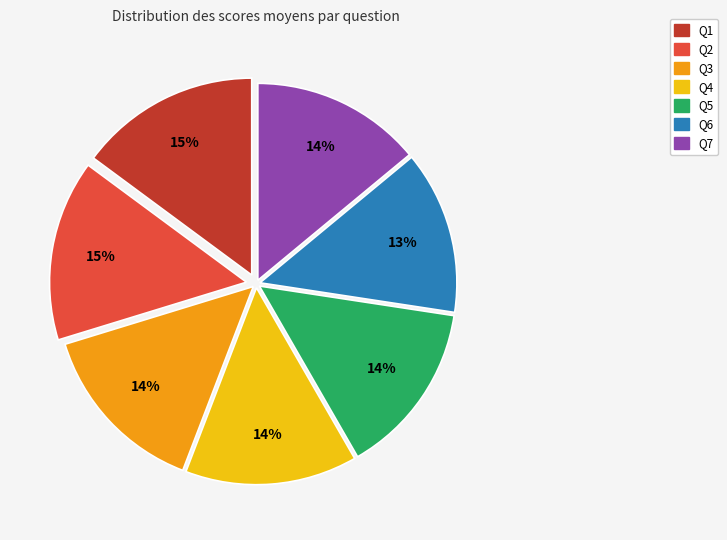

Which category has the smallest portion of the pie?

Q6